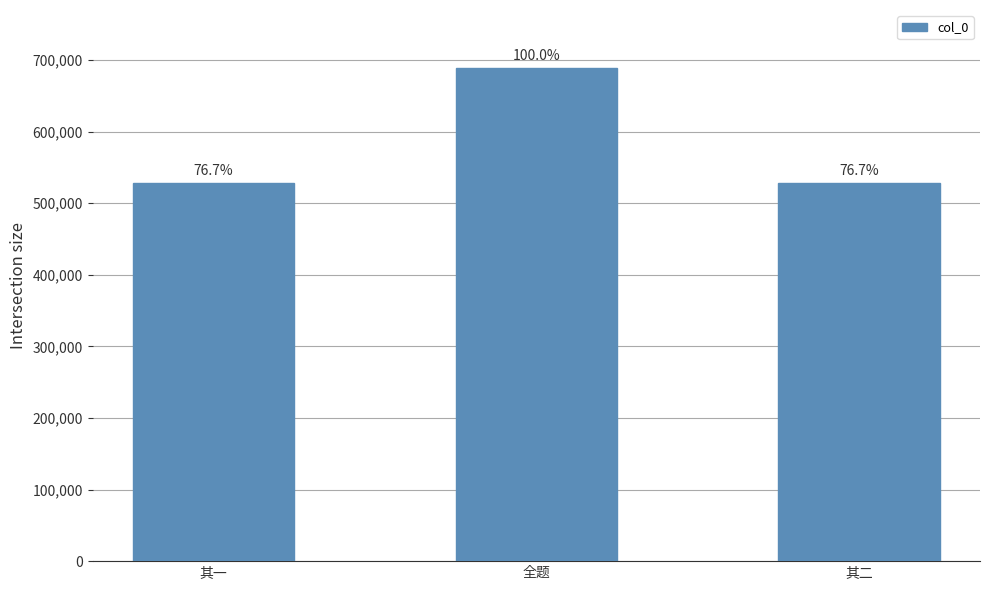

The value at 全题 is 689179. True or false?

True